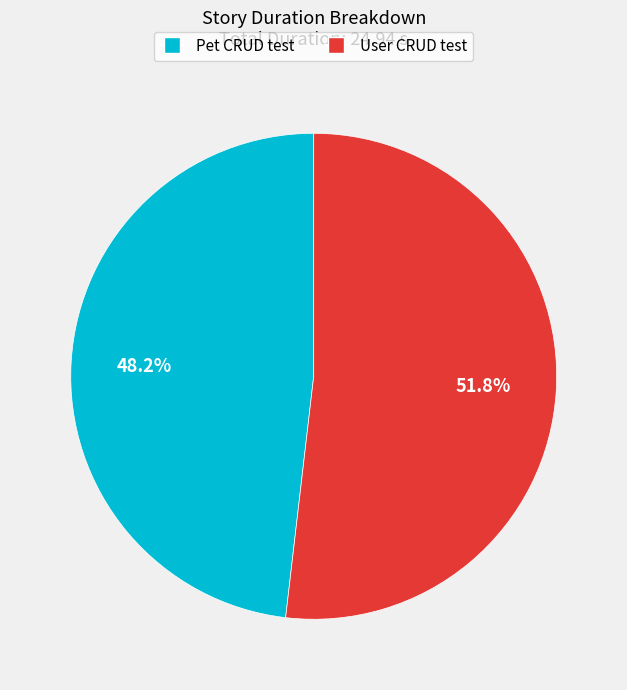

To the nearest percent, what is the difference between the largest and smallest slice percentages?

4%